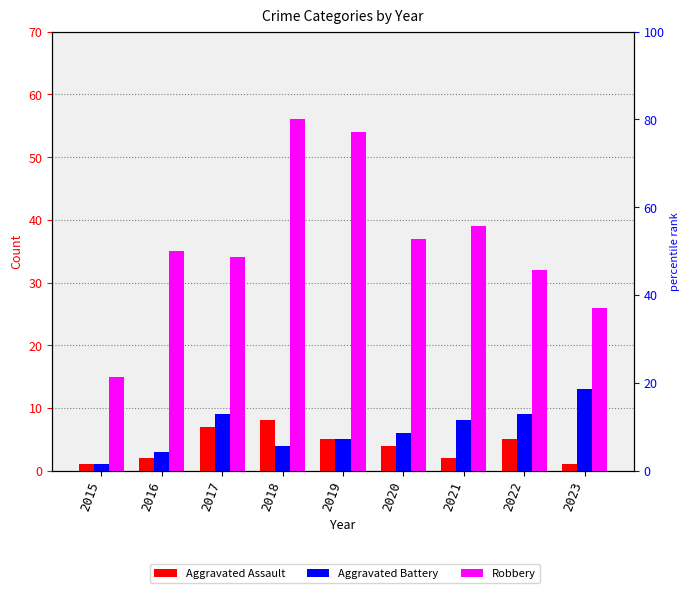

Are the bars horizontal?

No